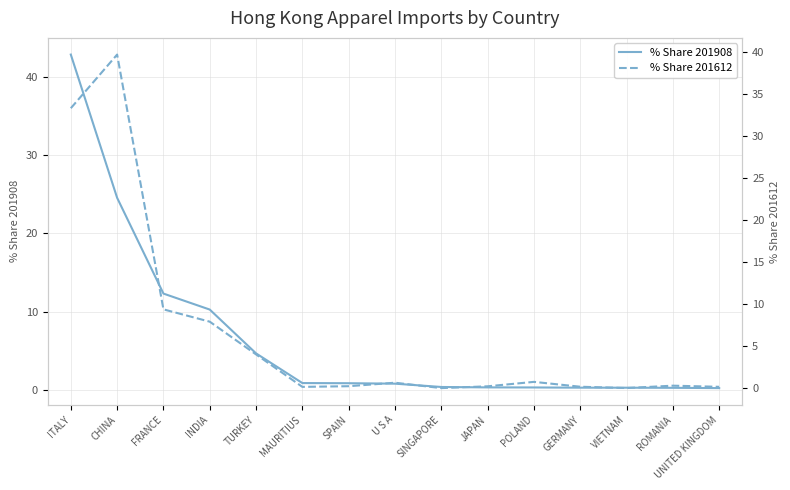

How many interior local peaks does the % Share 201612 series have?

4